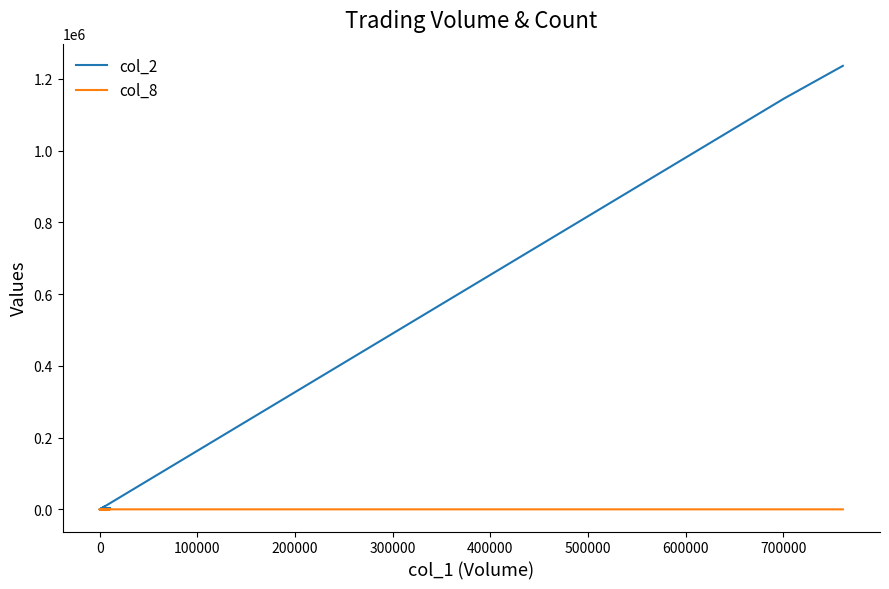

Rank the series by their maximum value, from lowest to highest.

col_8, col_2